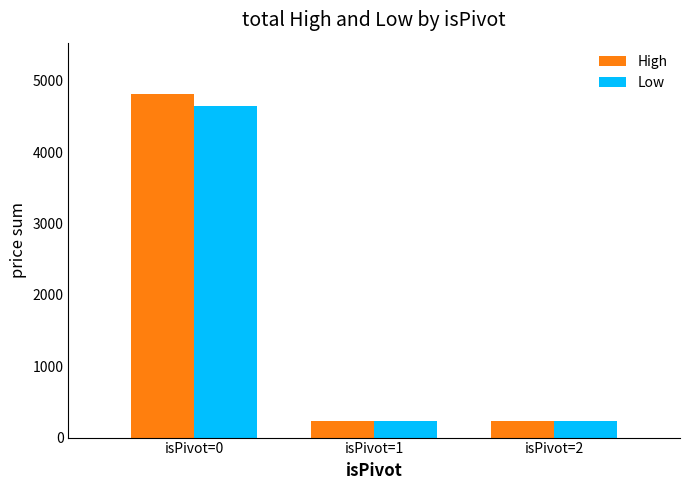

What is the total value across all series at isPivot=1?

468.8